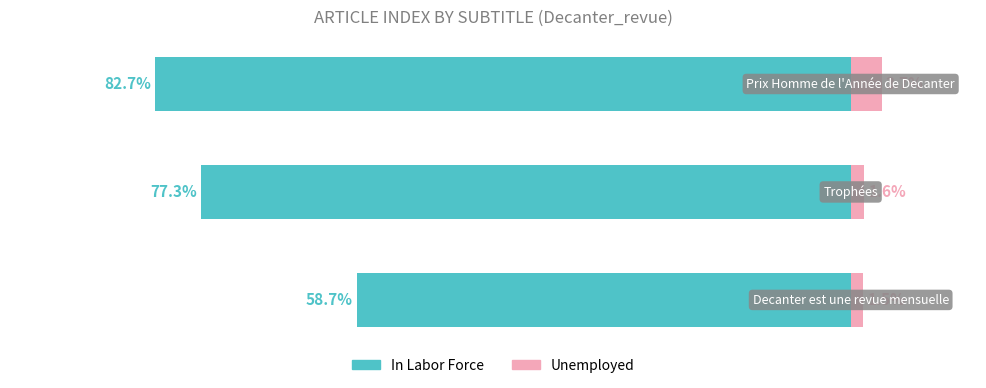

What is the value of the Unemployed bar at the 2nd from the left?

1.6